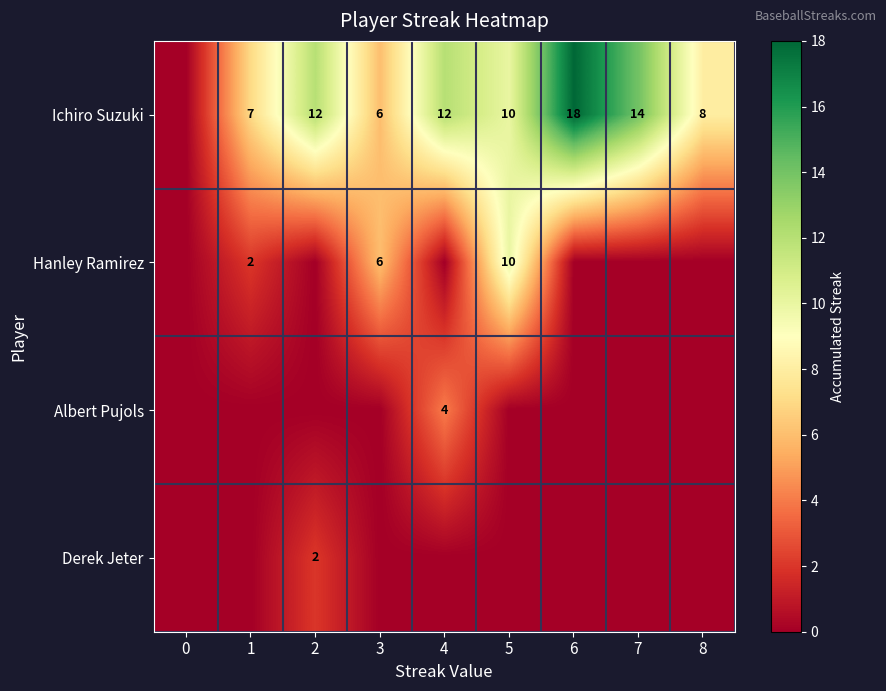

Is it true that Hanley Ramirez equals 10 at 5?

True